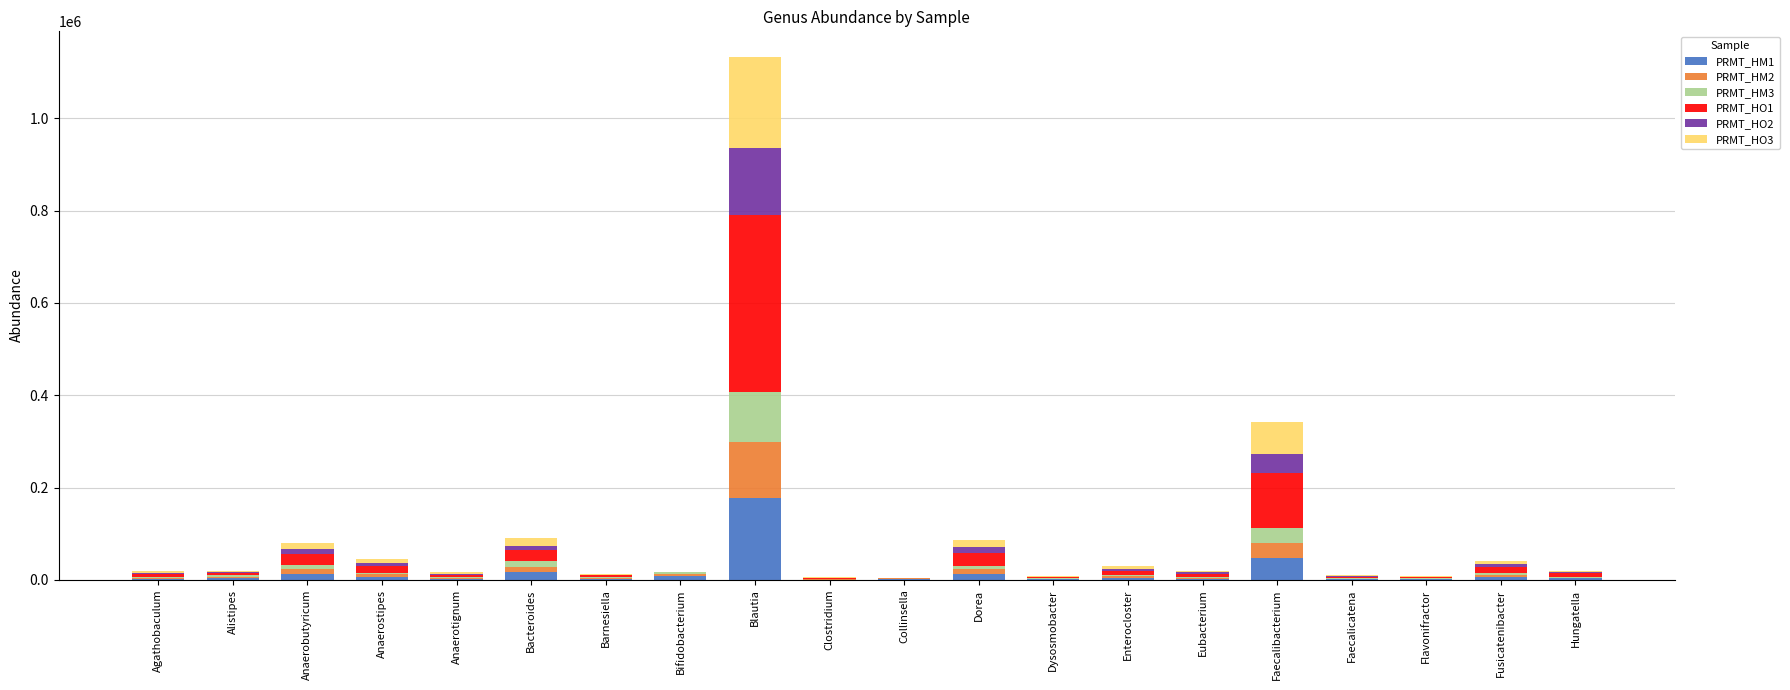

At which label does PRMT_HM1 reach its peak?

Blautia